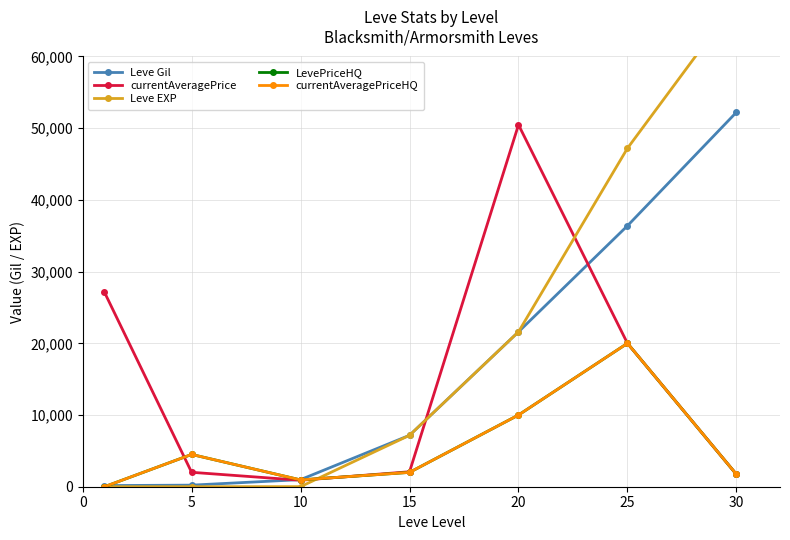

What is the difference between the second highest and minimum values in the LevePriceHQ series?

10000